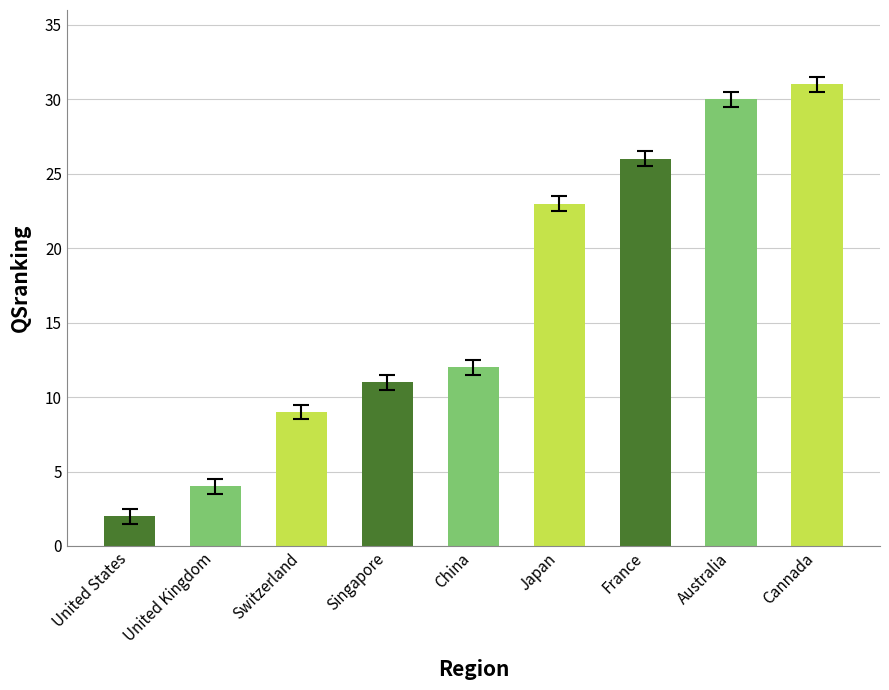

How many bars are there in total?

9